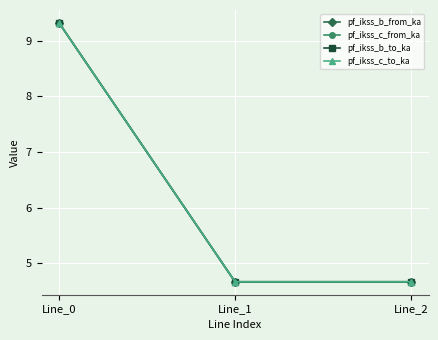

Does the chart have visible grid lines?

Yes